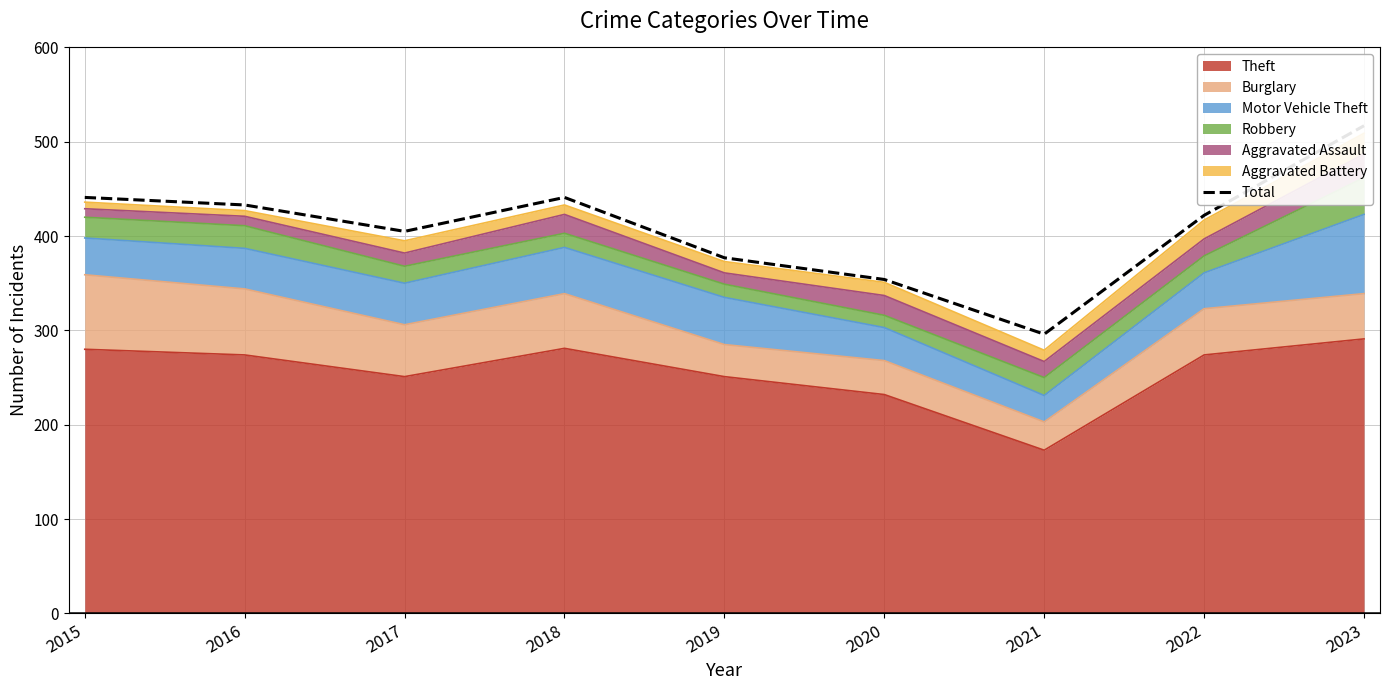

Which has a higher value, 2020 or 2016?

2016